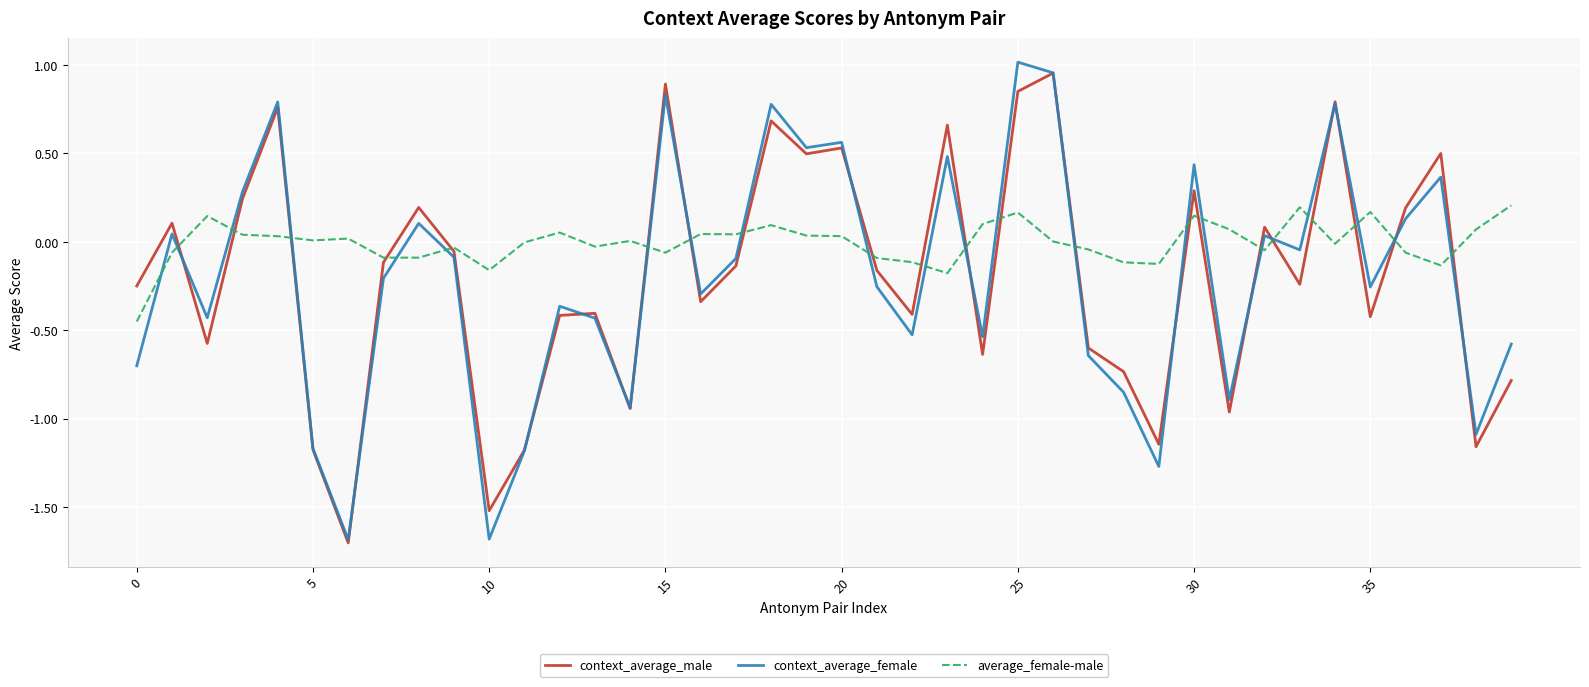

Which series ends up on top after the final intersection of context_average_male and context_average_female?

context_average_female